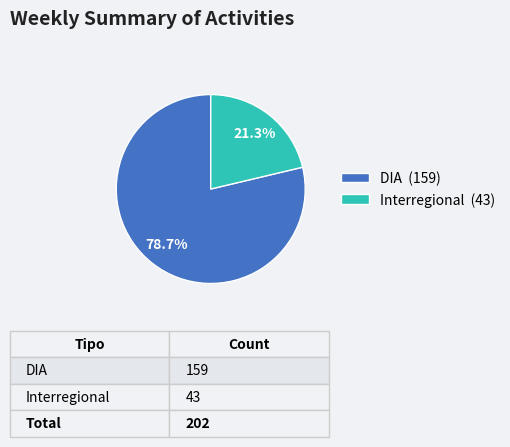

Is there any slice that represents more than half of the pie?

Yes